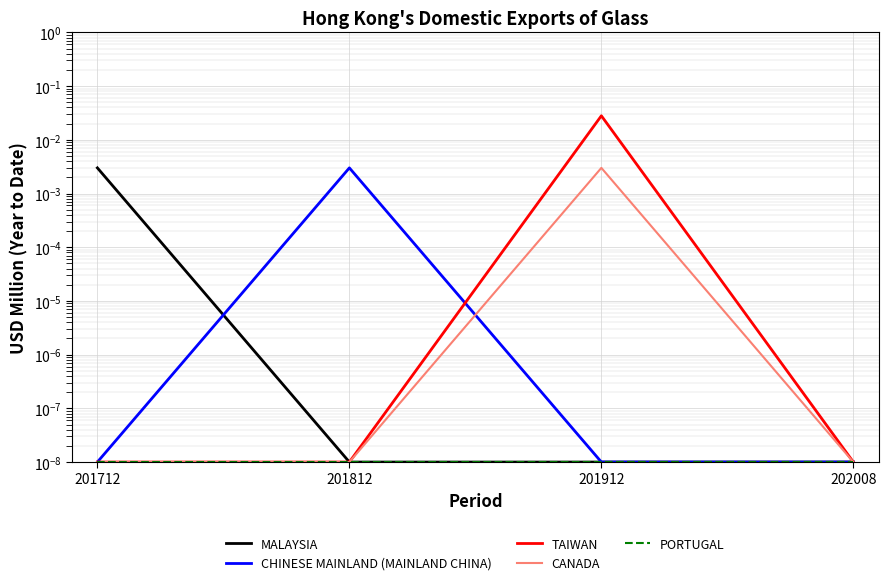

What are all the series names shown in the legend?

MALAYSIA, CHINESE MAINLAND (MAINLAND CHINA), TAIWAN, CANADA, PORTUGAL